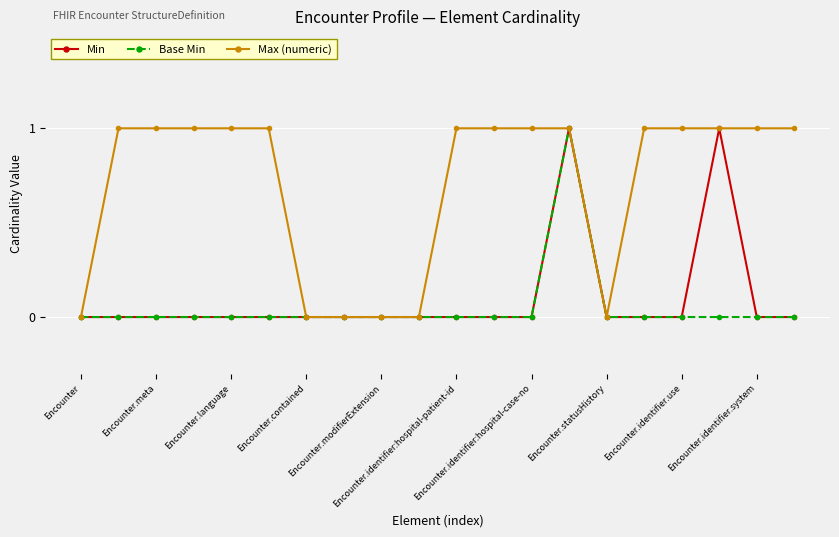

Which series has the largest total across all categories?

Max (numeric)